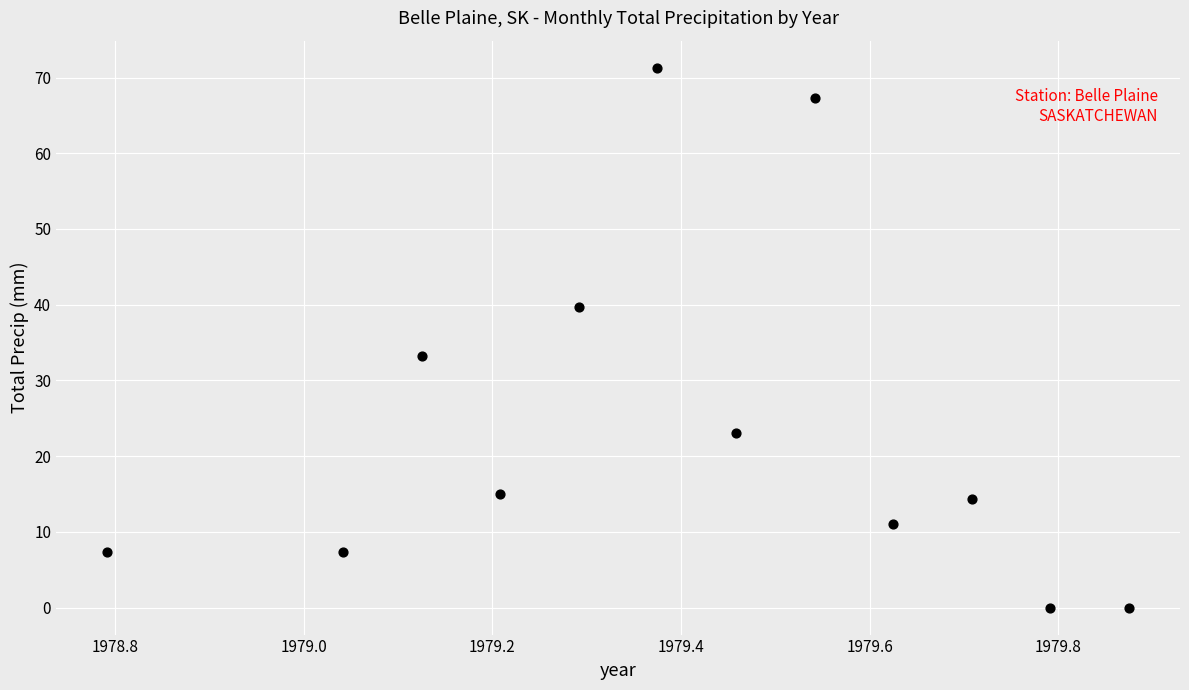

What is the range of Y values (max minus min)?

71.3